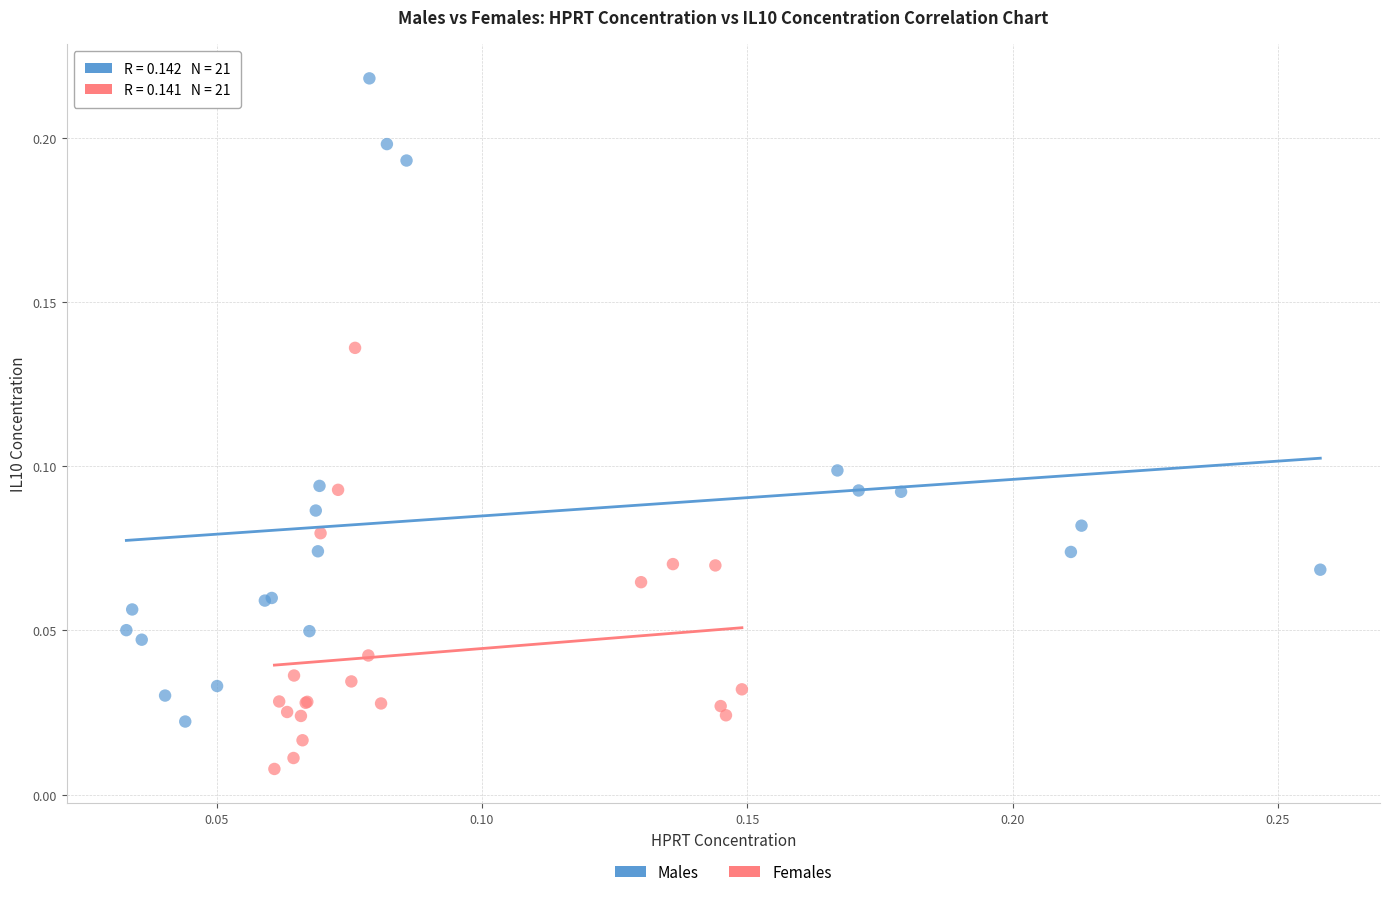

Which series contains the highest Y value?

Males